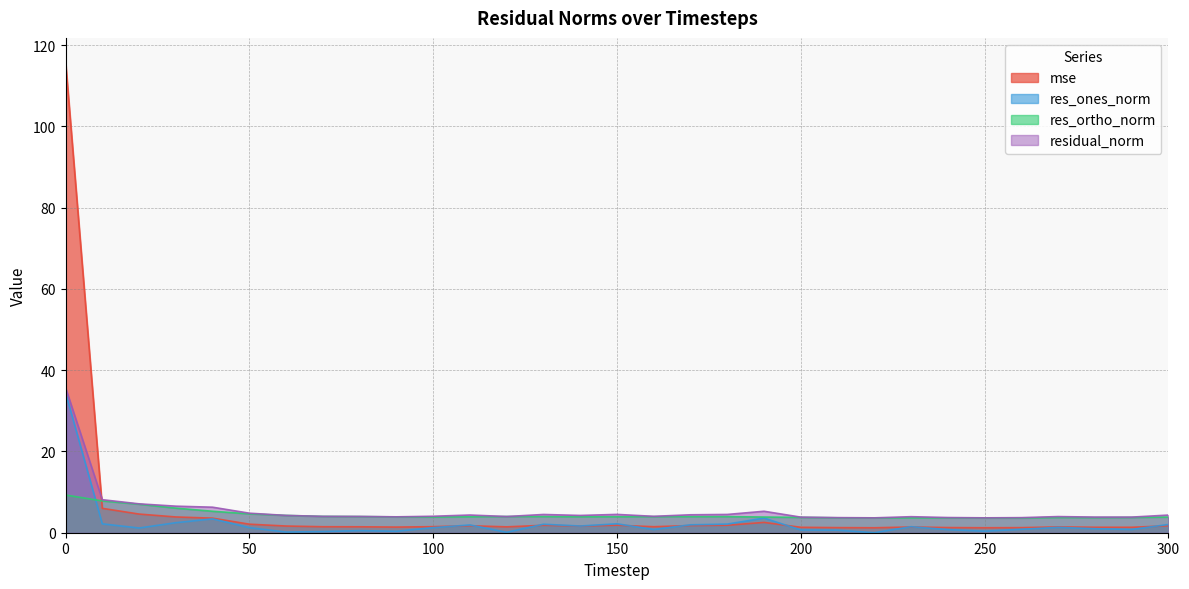

What is the approximate value of residual_norm at 280?

3.8